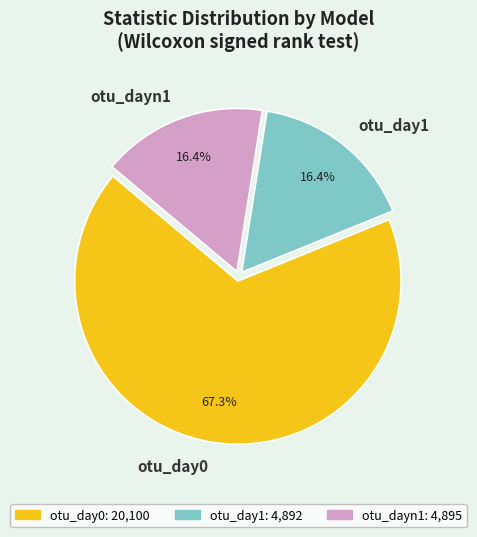

What is the largest slice in the pie chart?

otu_day0